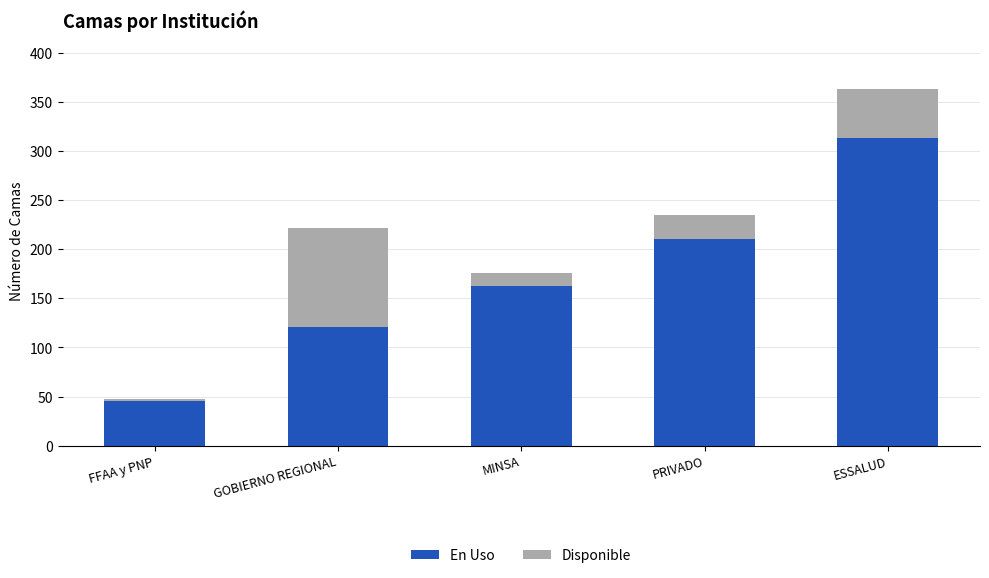

What is the difference between the En Uso values at GOBIERNO REGIONAL and PRIVADO?

89